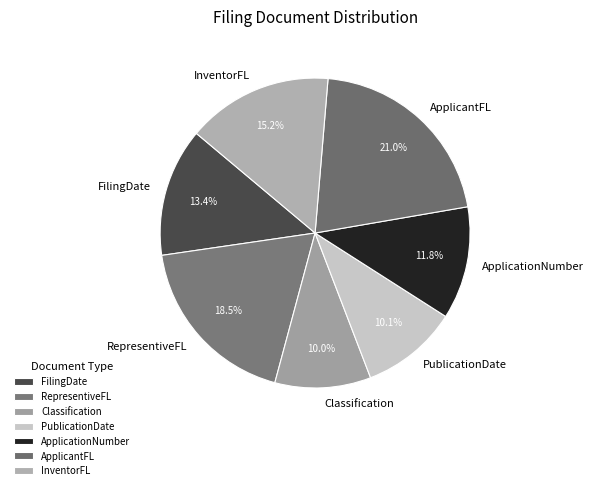

True or false: Classification accounts for 1% of the total.

False